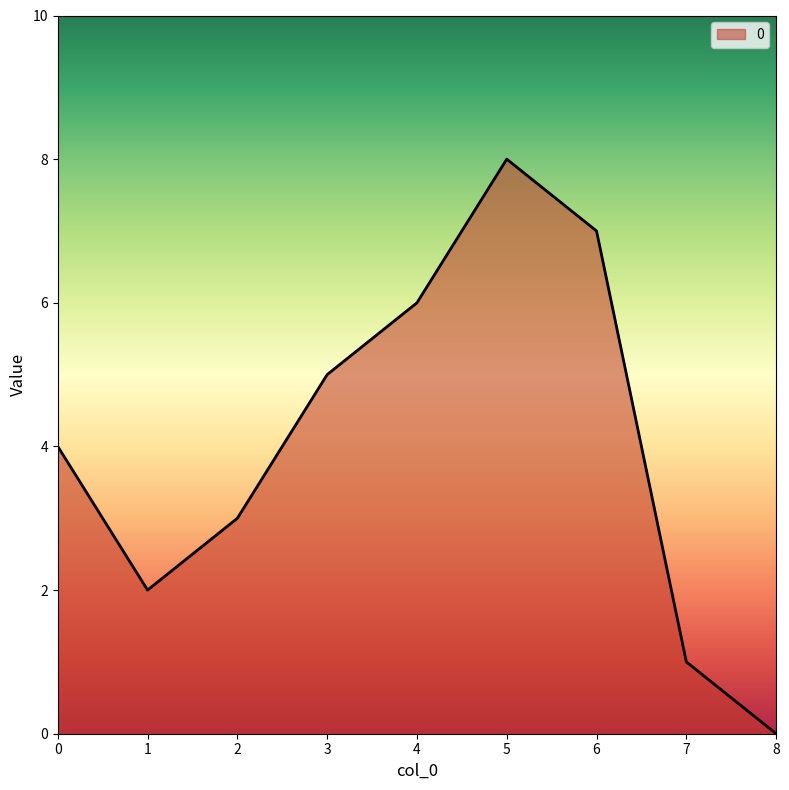

Reading right to left, list all the values displayed in this chart.

8=0	7=1	6=7	5=8	4=6	3=5	2=3	1=2	0=4